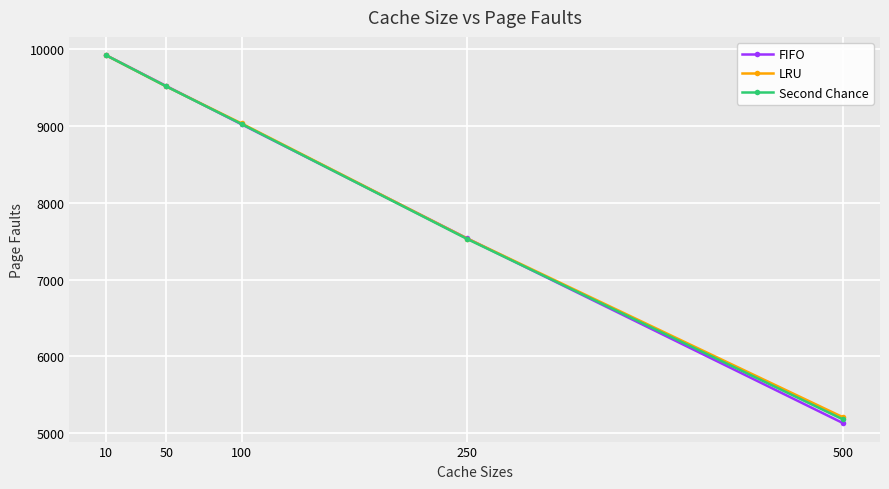

What is the average value of the Second Chance series?

8231